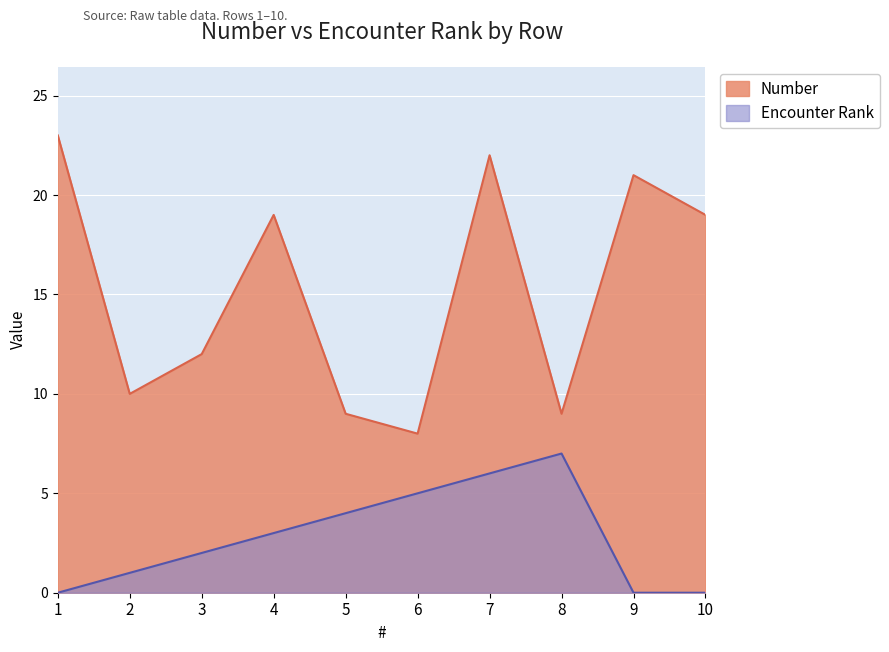

Which series has the widest spread of values?

Number